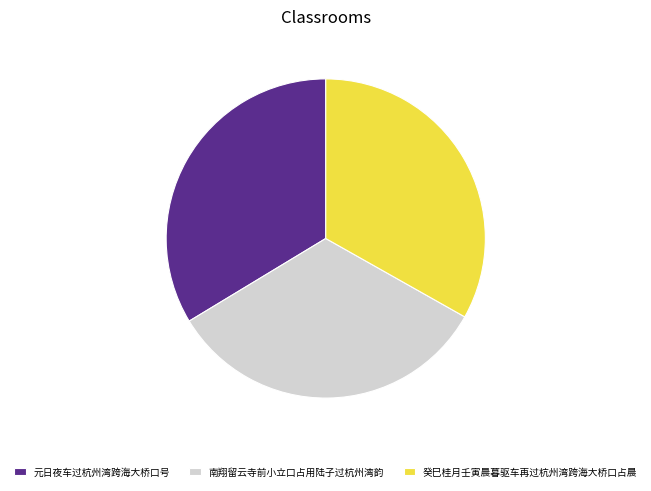

Approximately how many times larger is the value at 癸巳桂月壬寅晨暮驱车再过杭州湾跨海大桥口占晨 compared to 南翔留云寺前小立口占用陆子过杭州湾韵?

1.0